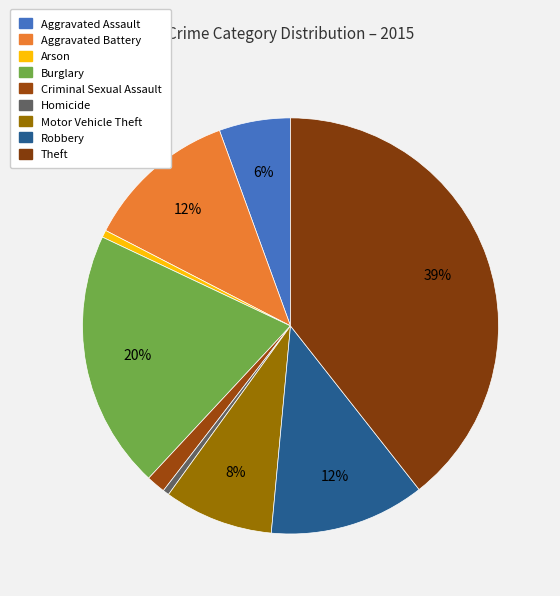

How many segments does this pie chart have?

9